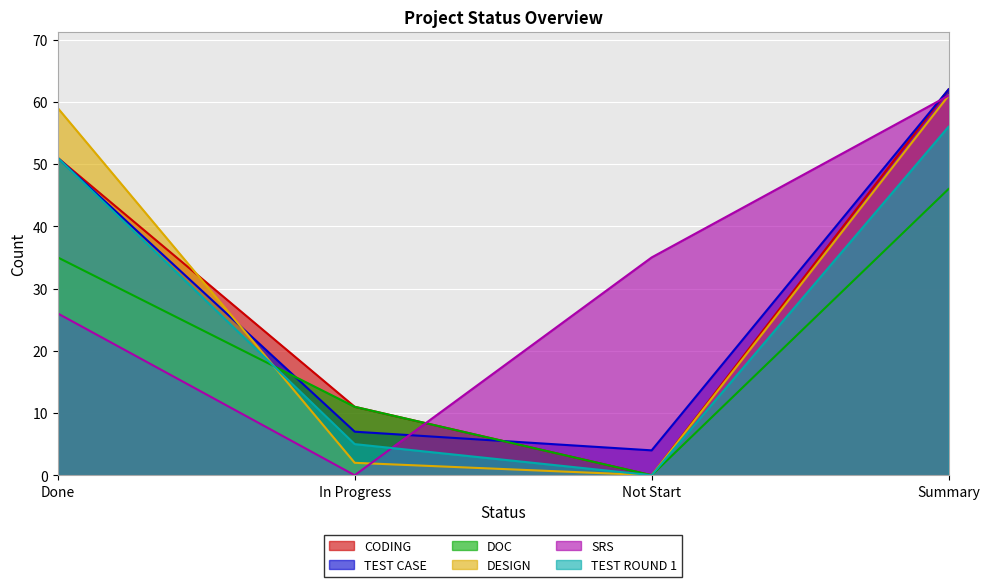

What position from the left is Summary?

4